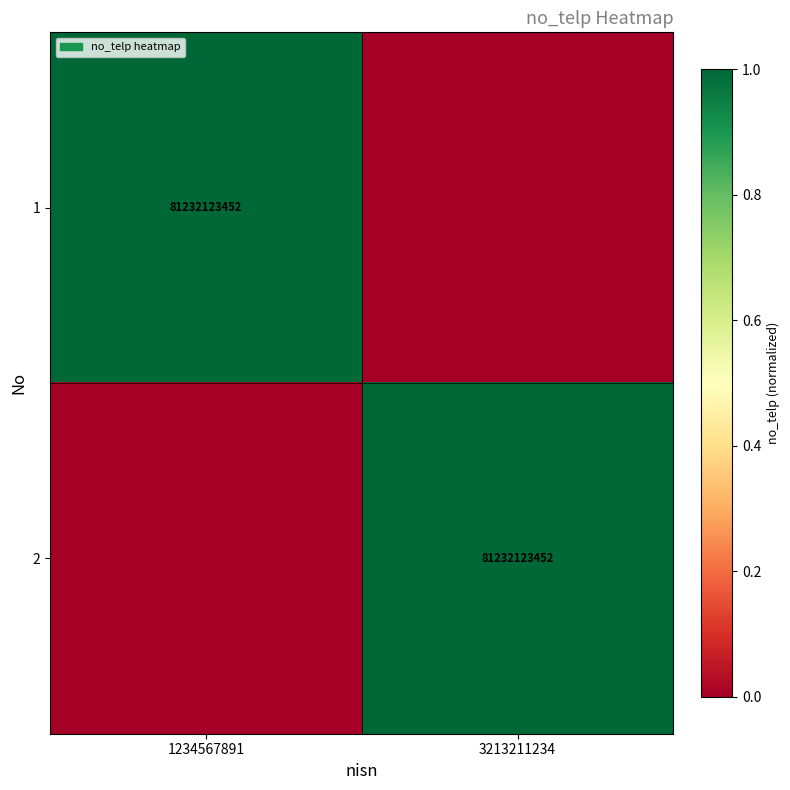

True or false: 2 has a value of 56667508831 at 3213211234.

False